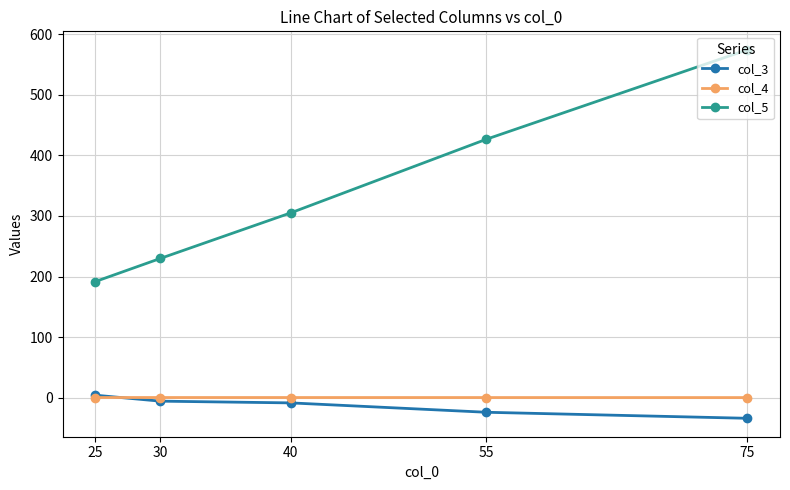

Is this an area chart (filled region under the line)?

No